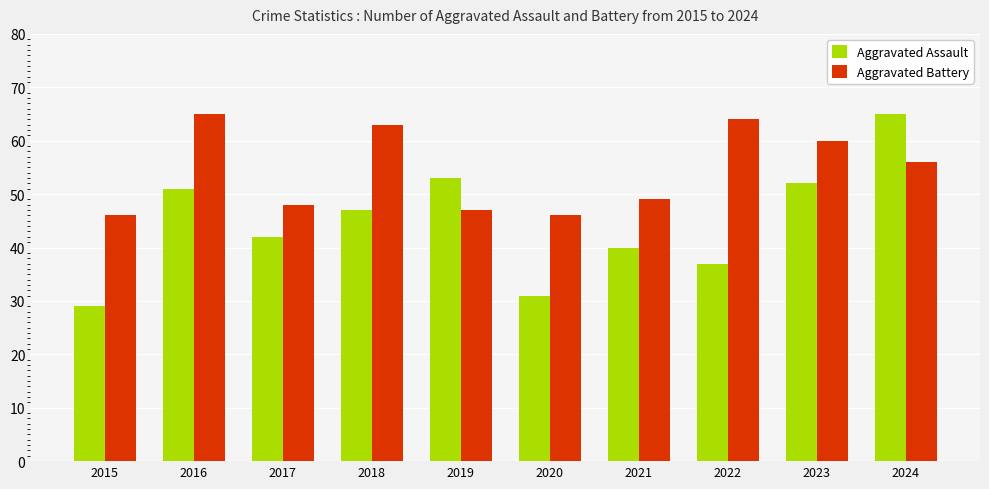

Reading left to right, what are all the values shown in this chart?

Aggravated Assault: 2015=29	2016=51	2017=42	2018=47	2019=53	2020=31	2021=40	2022=37	2023=52	2024=65
Aggravated Battery: 2015=46	2016=65	2017=48	2018=63	2019=47	2020=46	2021=49	2022=64	2023=60	2024=56